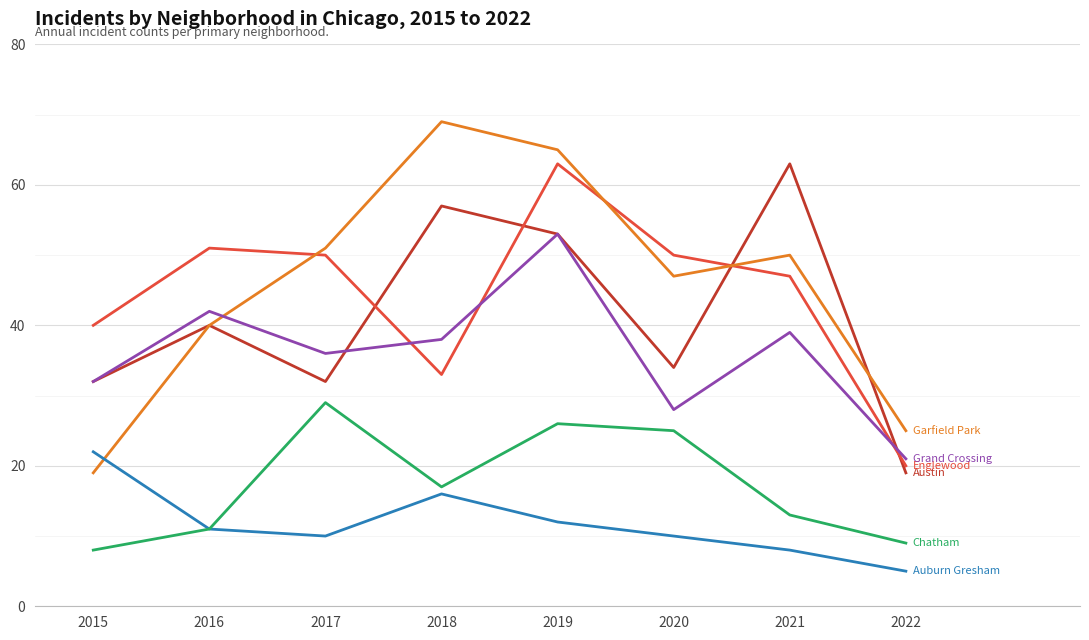

What is the difference between the highest and lowest values at 2017?

41